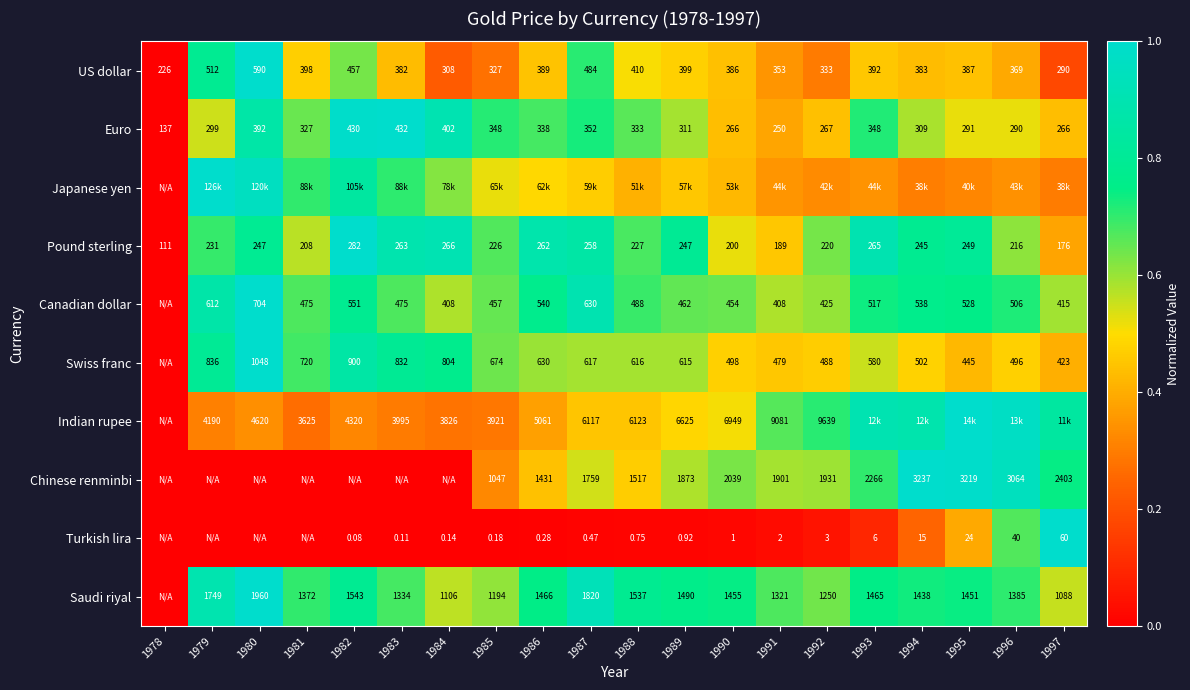

Is the value of Turkish lira at 1982 greater than the value of Chinese renminbi at 1993?

No